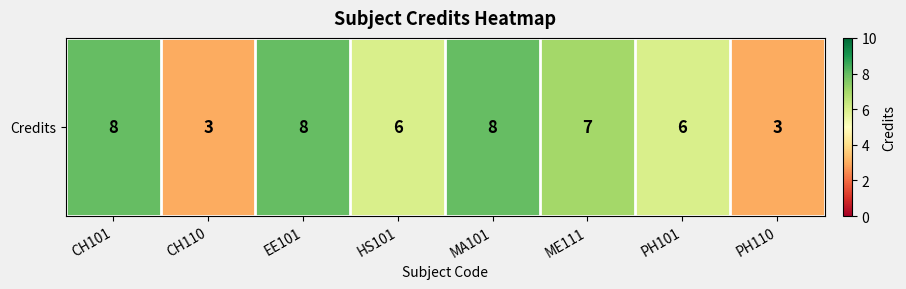

What is the average value?

6